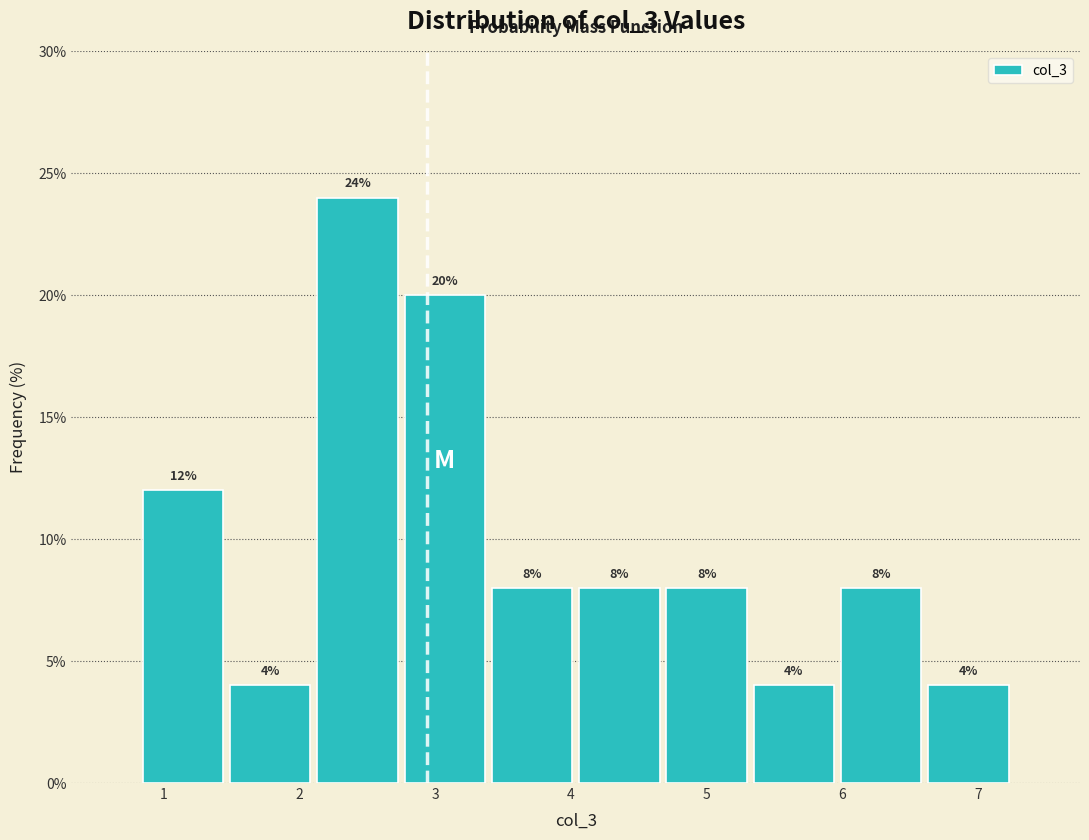

Reading left to right, transcribe this chart: for each bar, give the range it covers on the x-axis and its height. The bar edges are not printed on the chart, so give them approximately, as read against the axis.

0.8 to 1.5: 12
1.5 to 2.1: 4
2.1 to 2.7: 24
2.7 to 3.4: 20
3.4 to 4.0: 8
4.0 to 4.7: 8
4.7 to 5.3: 8
5.3 to 6.0: 4
6.0 to 6.6: 8
6.6 to 7.3: 4